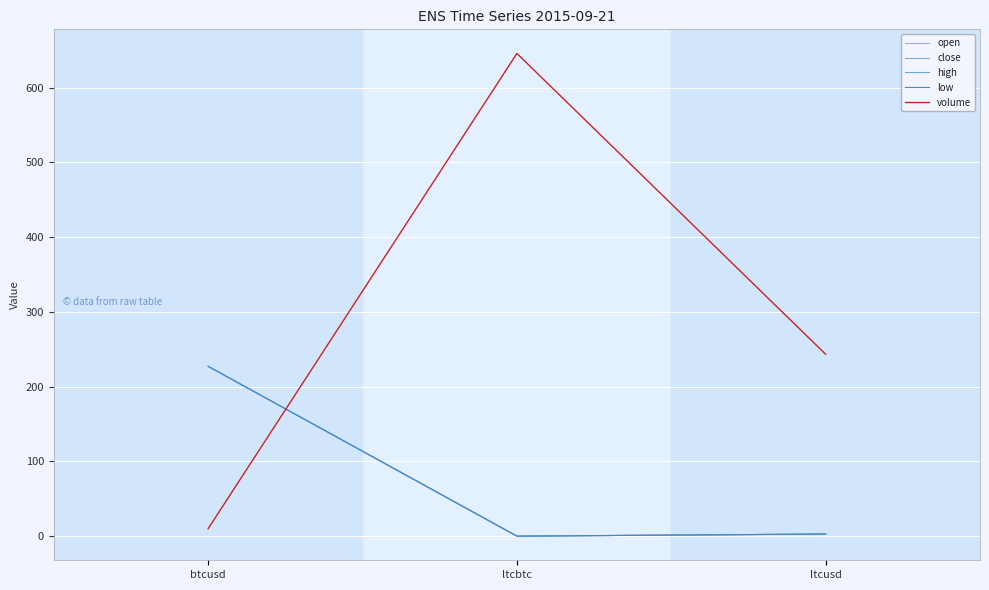

How many lines are shown in the chart?

5